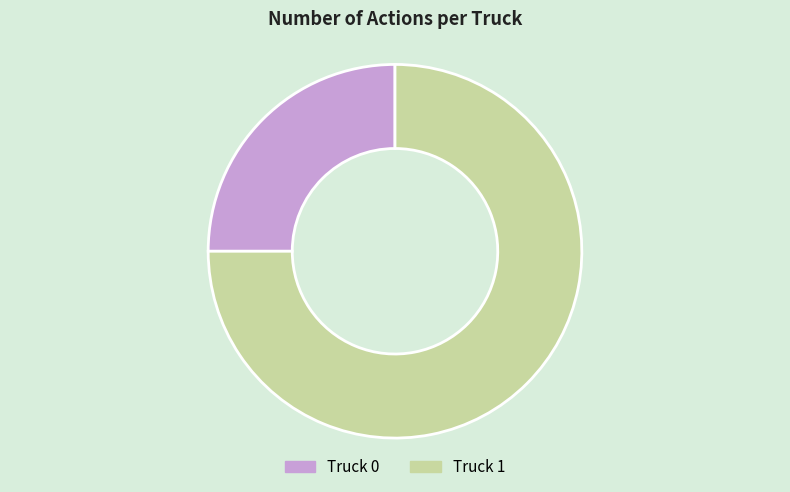

True or false: Truck 0 accounts for 18% of the total.

False